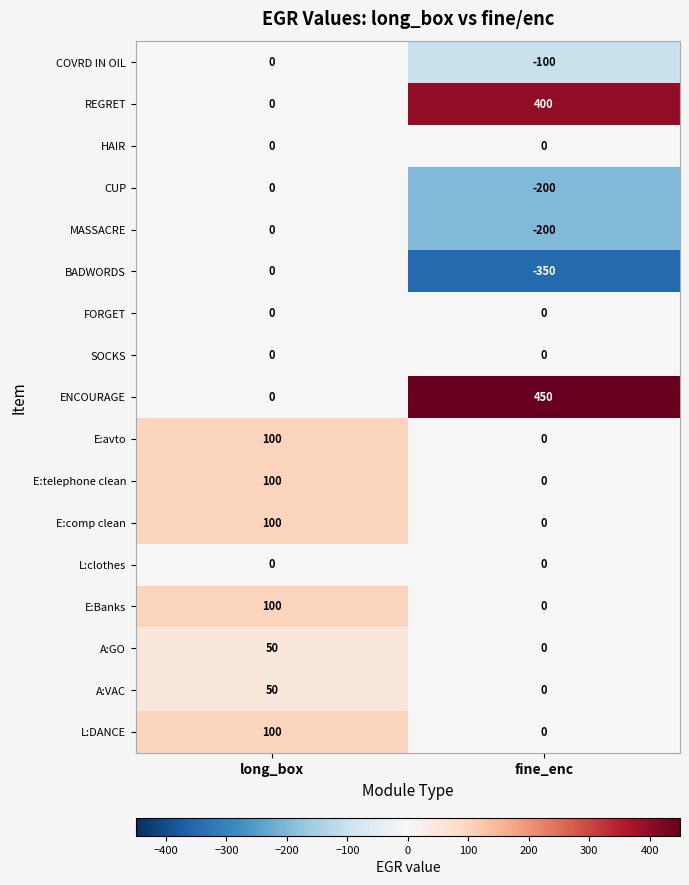

How many distinct data groups are displayed?

17